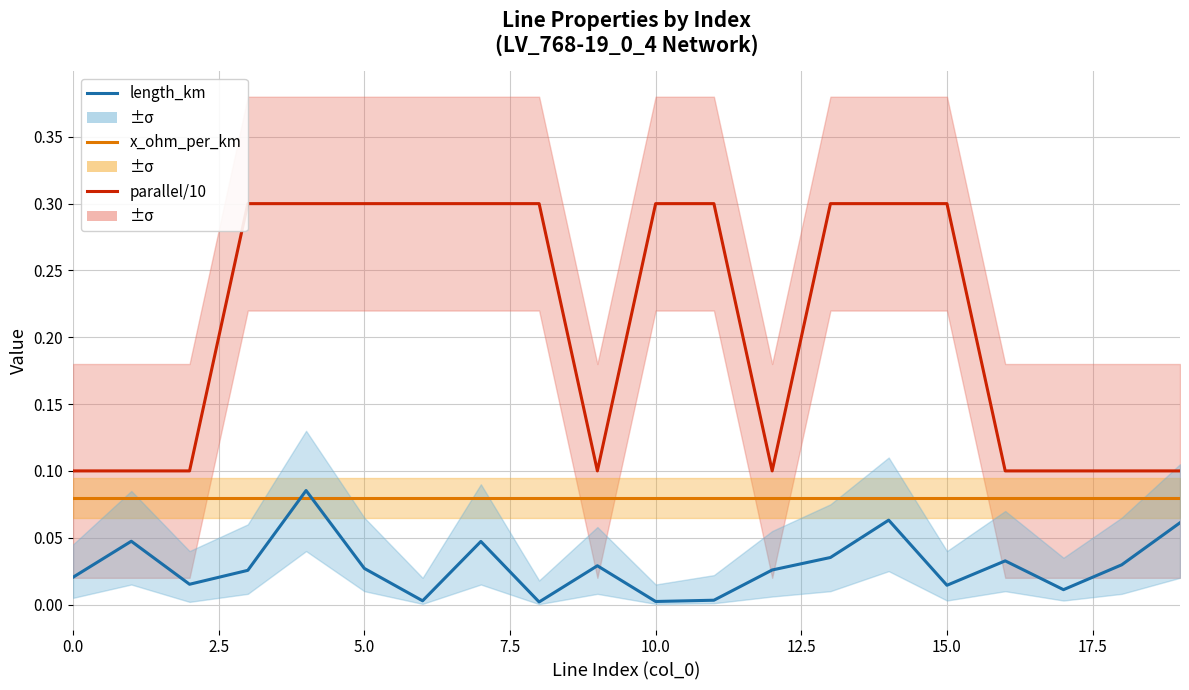

List the series in order of their peak value, highest first.

parallel/10, length_km, x_ohm_per_km